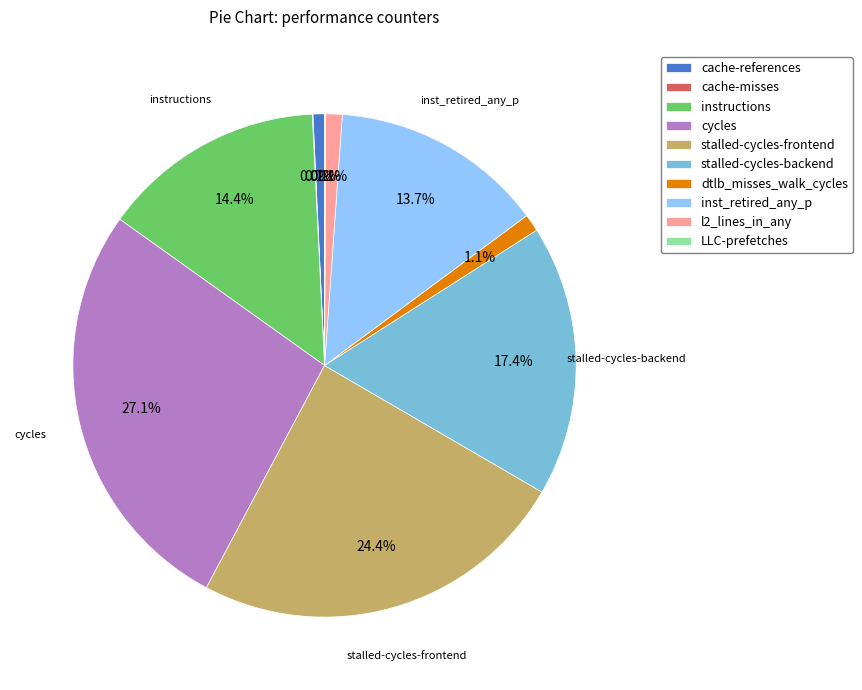

To the nearest percent, what percentage of the pie is cycles?

27%